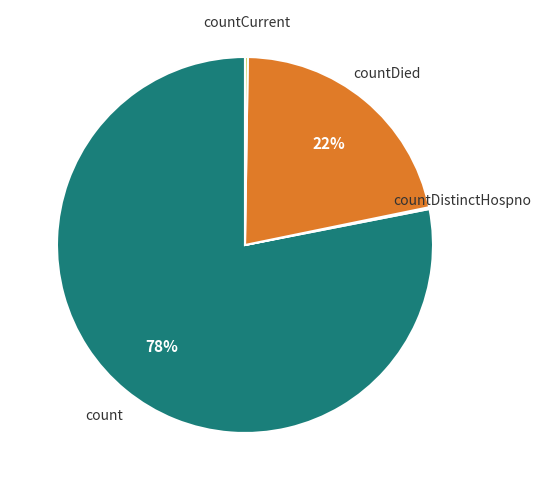

Is there a majority slice in this chart?

Yes